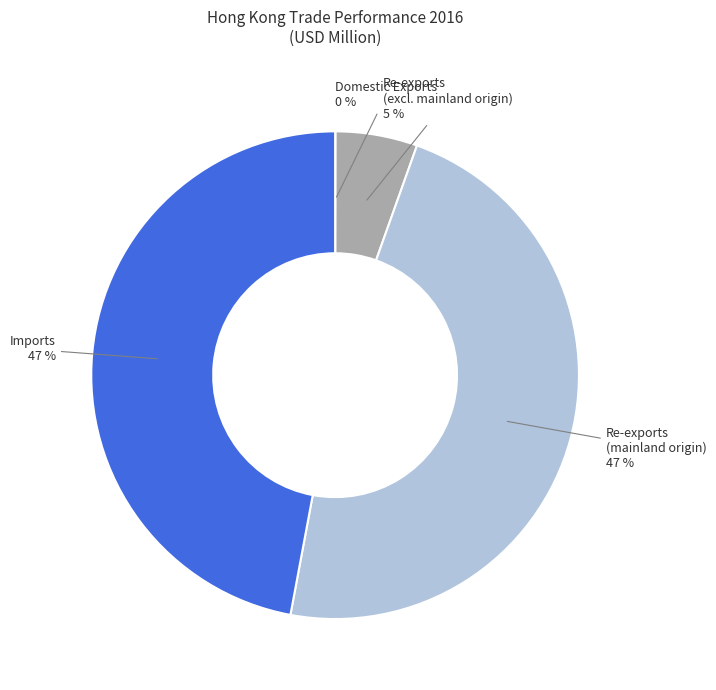

Combined, do Imports and Re-exports (mainland origin) account for over 50%?

Yes